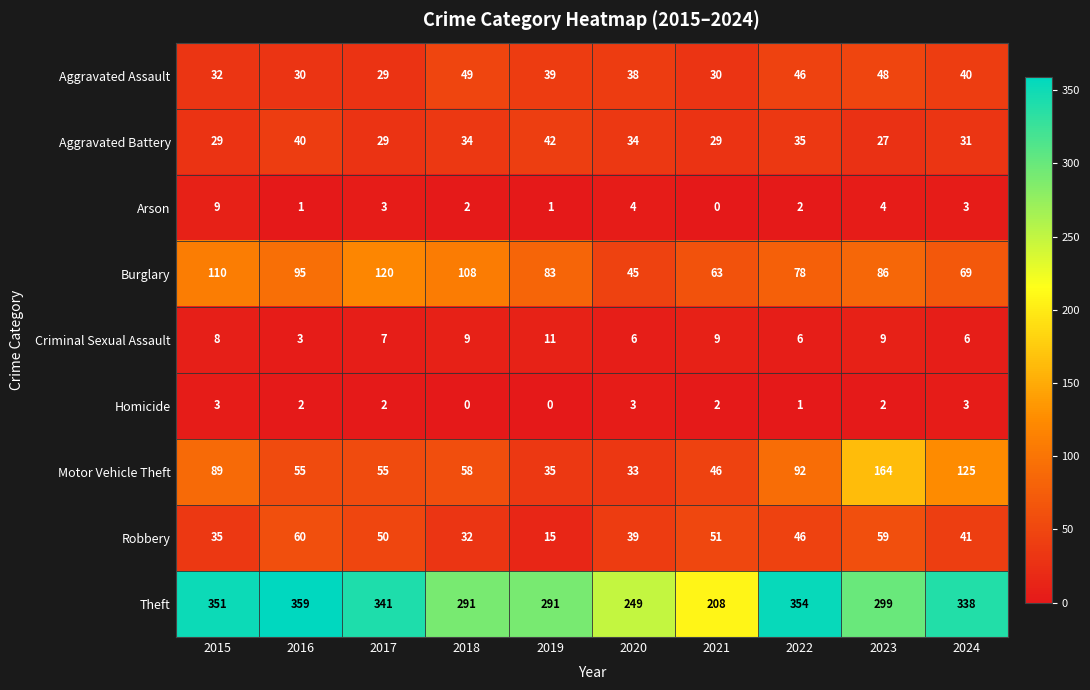

What is the average value of the Aggravated Assault series?

38